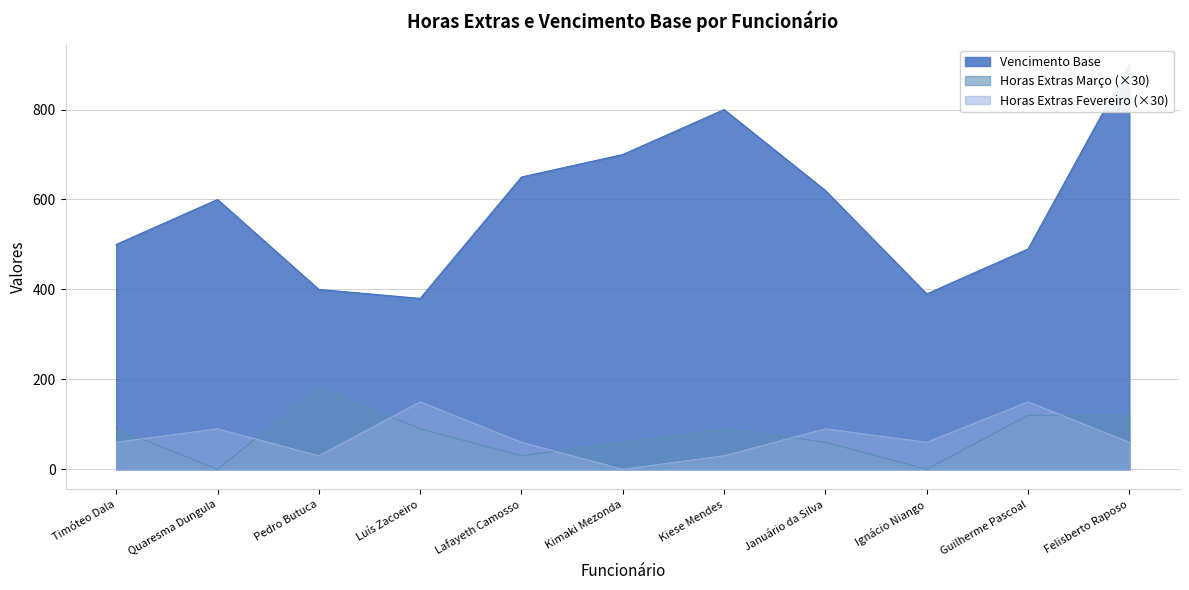

Reading left to right, transcribe all the data shown in this chart.

Vencimento Base: 500	600	400	380	650	700	800	620	390	490	900
Horas Extras Março: 90	0	180	90	30	60	90	60	0	120	120
Horas Extras Fevereiro: 60	90	30	150	60	0	30	90	60	150	60